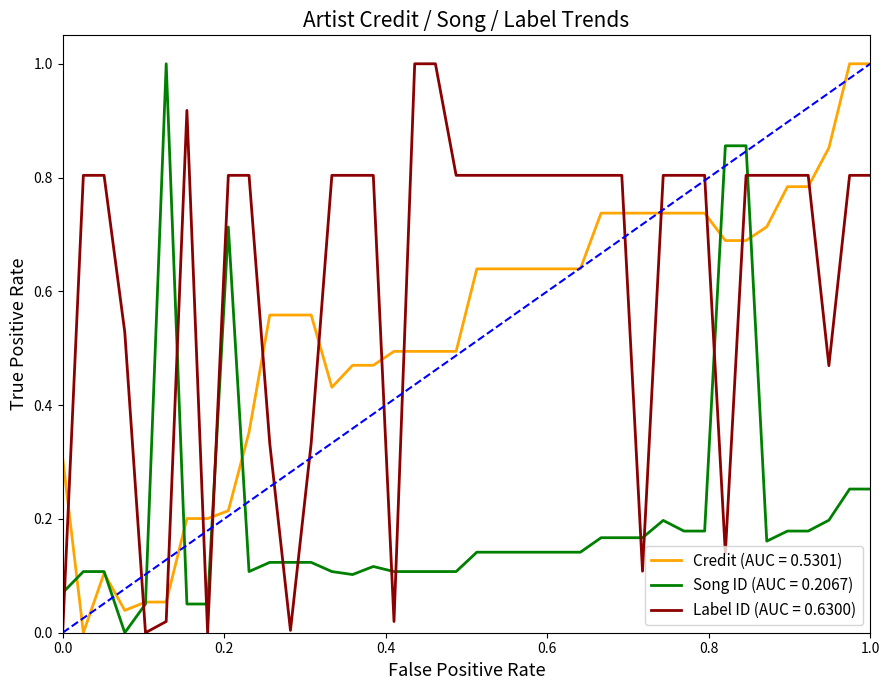

List the series in order of their overall mean, highest first.

Label ID (AUC = 0.6300), Credit (AUC = 0.5301), Song ID (AUC = 0.2067)